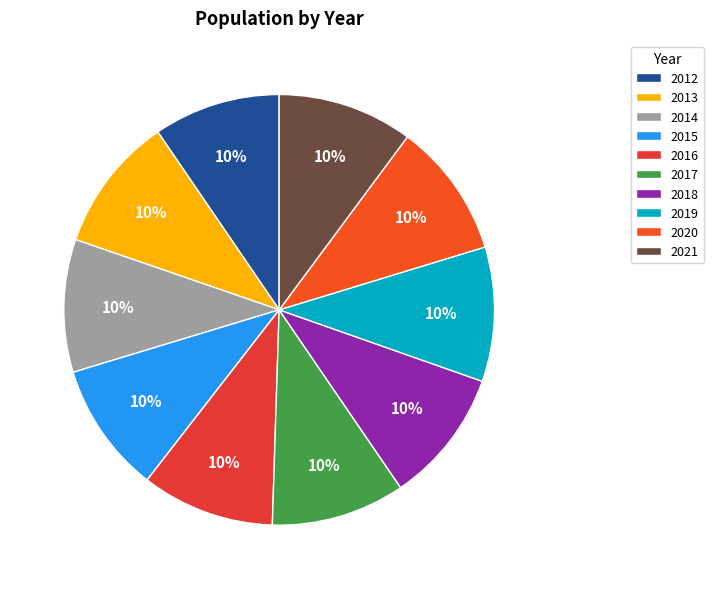

What is the ratio of the value at 2016 to the value at 2017?

1.0